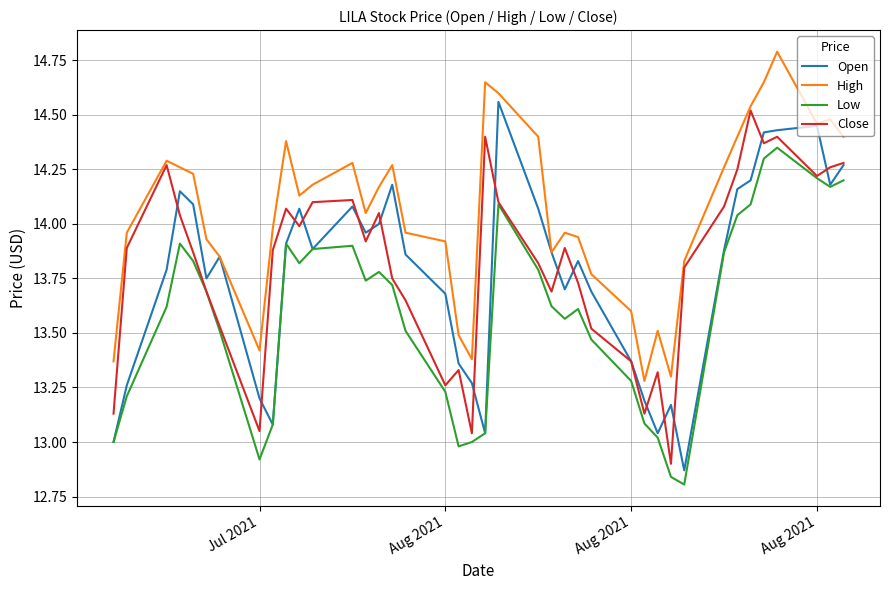

True or false: Close and High cross at least once.

False